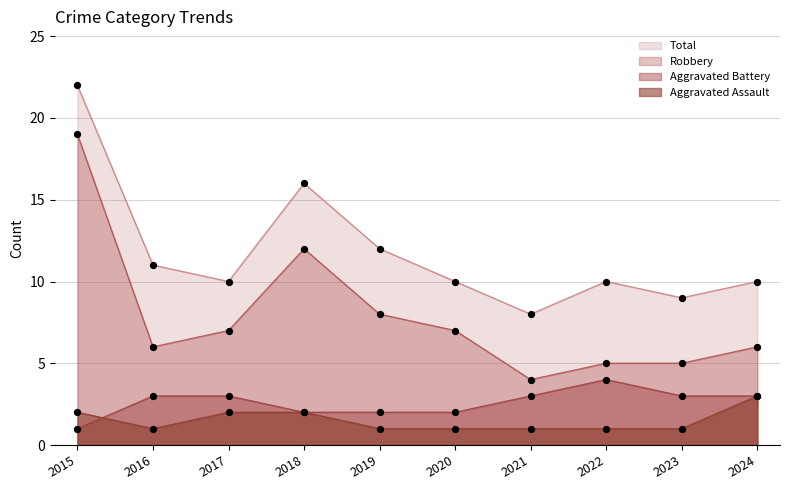

Which series has the largest total across all categories?

Total